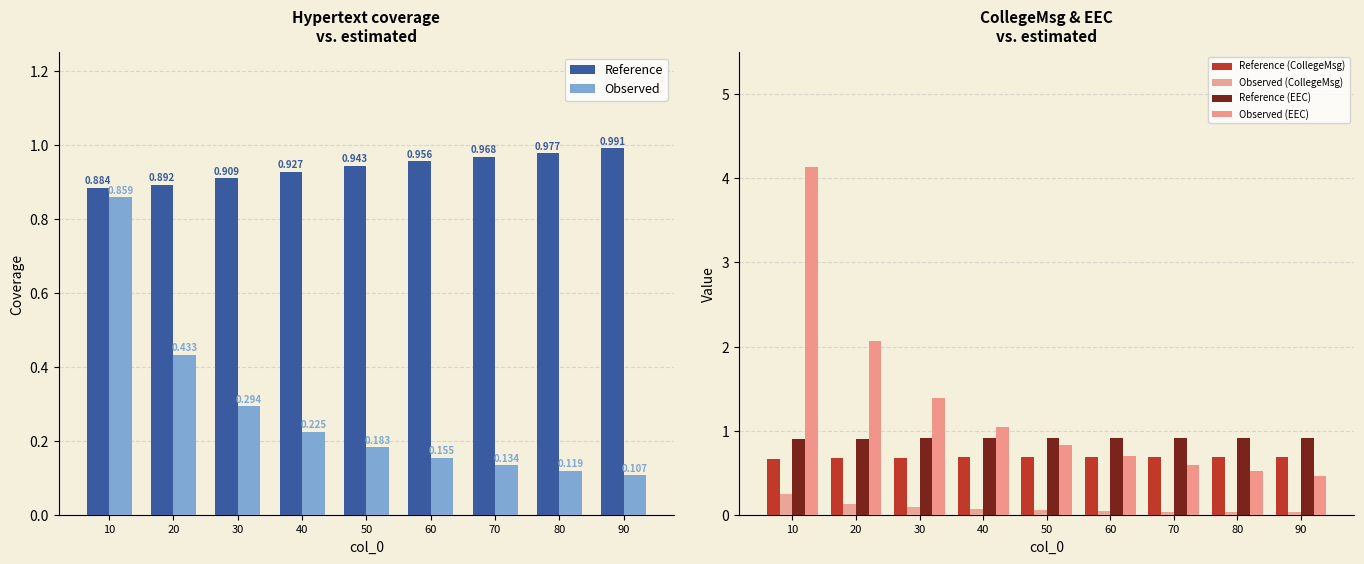

Reading left to right, transcribe all the data shown in this chart.

Reference: 0.9	0.9	0.9	0.9	0.9	1.0	1.0	1.0	1.0
Observed: 0.9	0.4	0.3	0.2	0.2	0.2	0.1	0.1	0.1
Reference (CollegeMsg): 0.7	0.7	0.7	0.7	0.7	0.7	0.7	0.7	0.7
Observed (CollegeMsg): 0.3	0.1	0.1	0.1	0.1	0.0	0.0	0.0	0.0
Reference (EEC): 0.9	0.9	0.9	0.9	0.9	0.9	0.9	0.9	0.9
Observed (EEC): 4.1	2.1	1.4	1.0	0.8	0.7	0.6	0.5	0.5